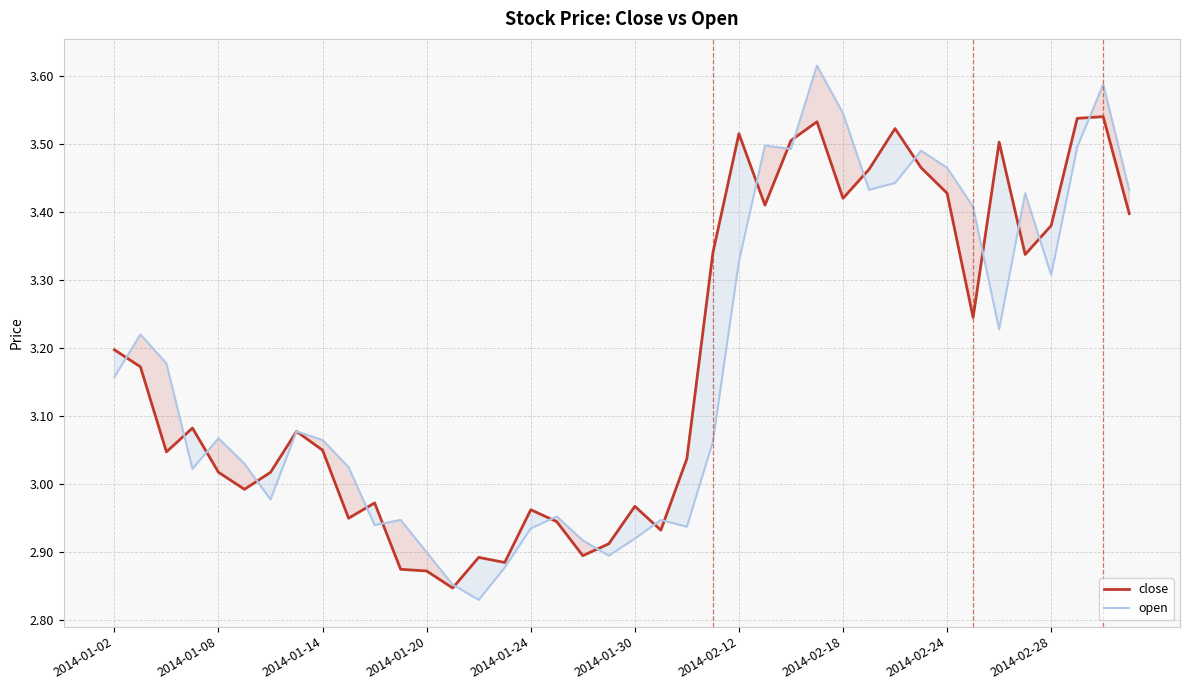

Which series has the largest range (max minus min)?

open